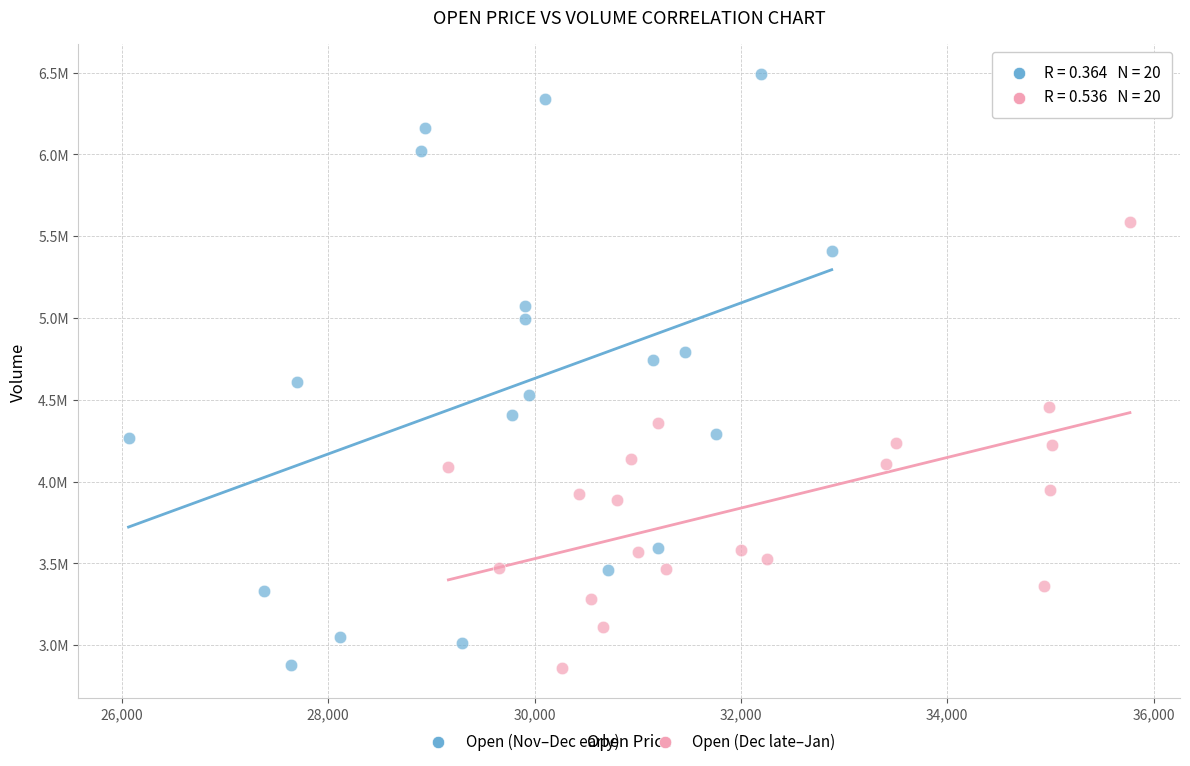

What are all the series names shown in the legend?

Open (Nov–Dec early), Open (Dec late–Jan)